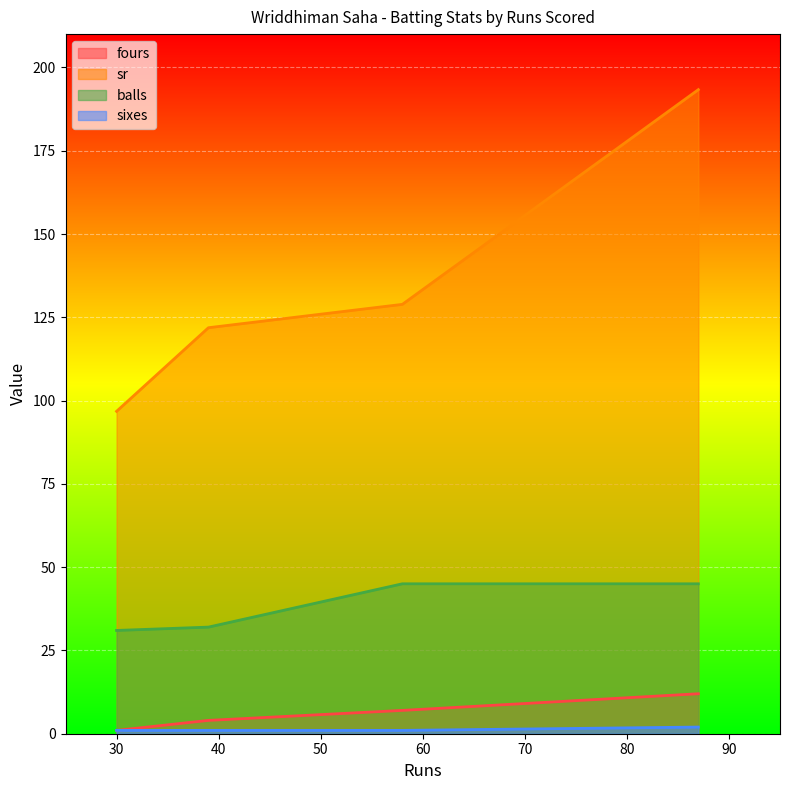

What is the minimum value for balls?

31.0